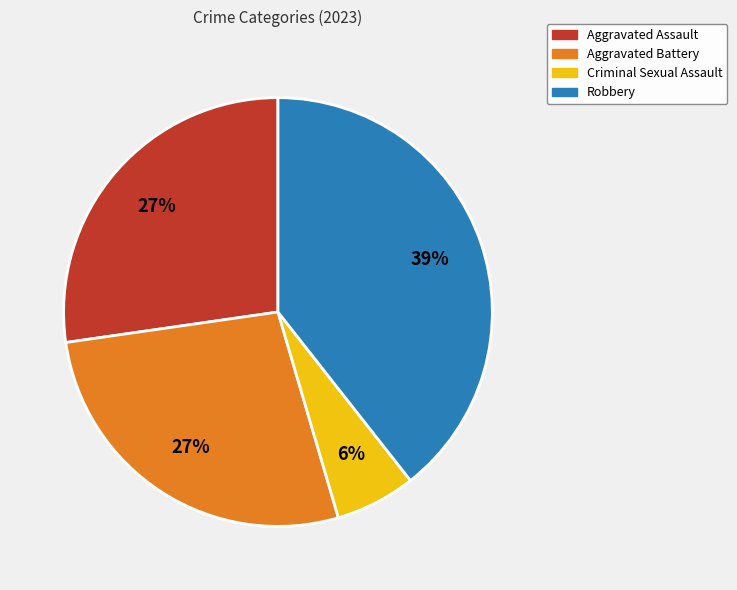

Is there a majority slice in this chart?

No